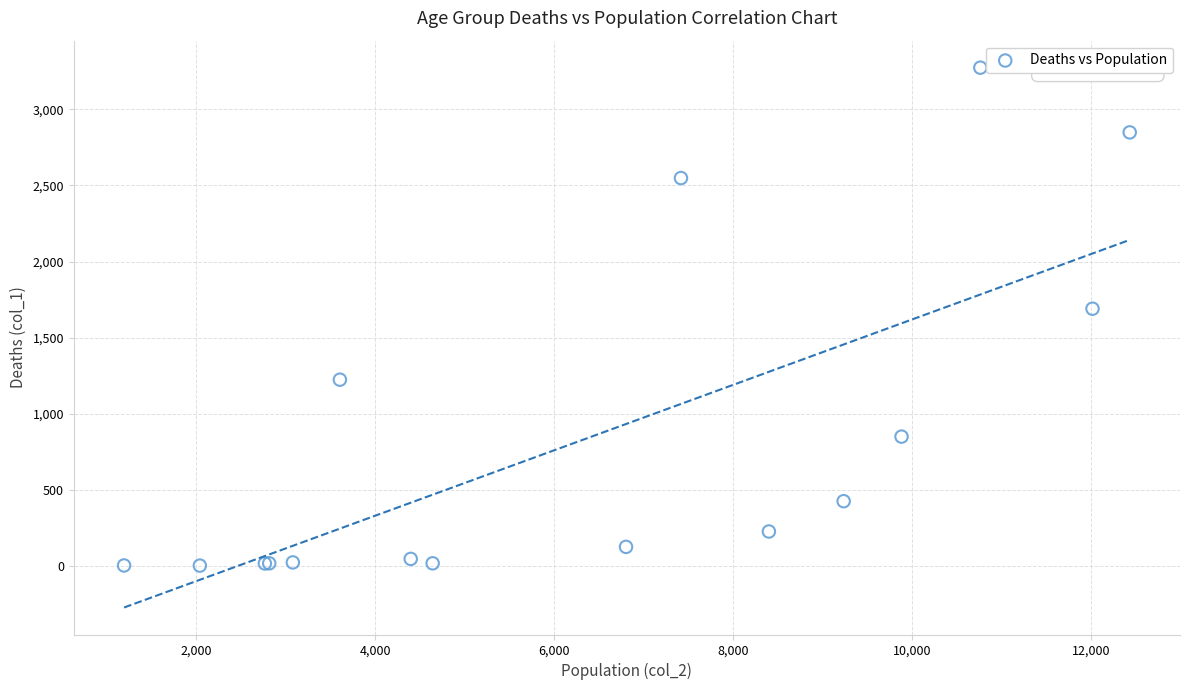

What Y value in the scatter plot is closest to 1638?

1690